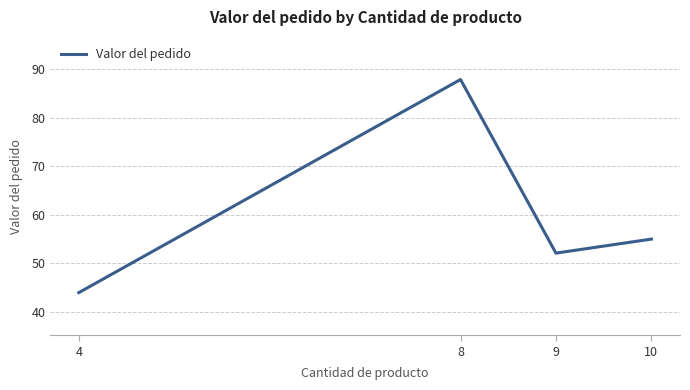

At which label is the value closest to 65?

10